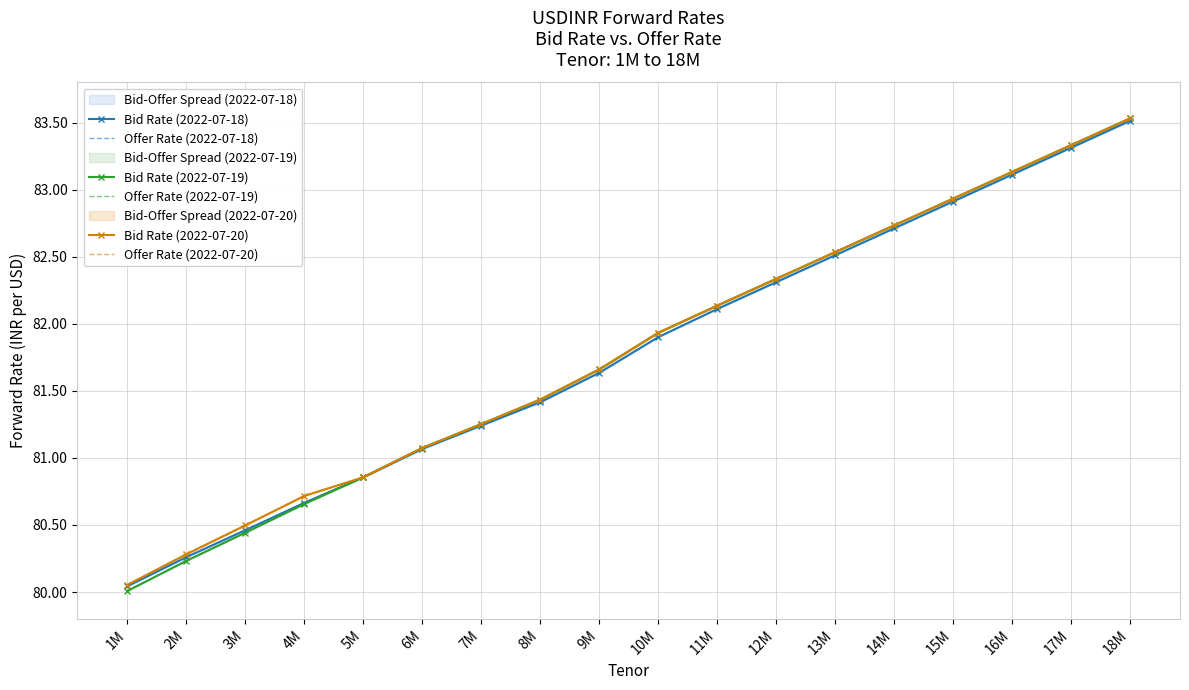

Between 13M and 8M, which is larger?

13M